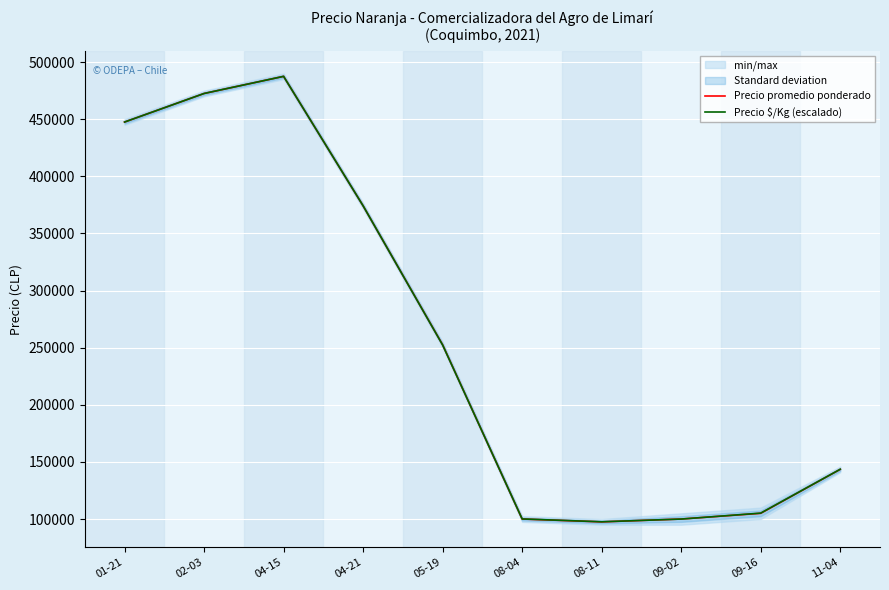

How many lines are shown in the chart?

2